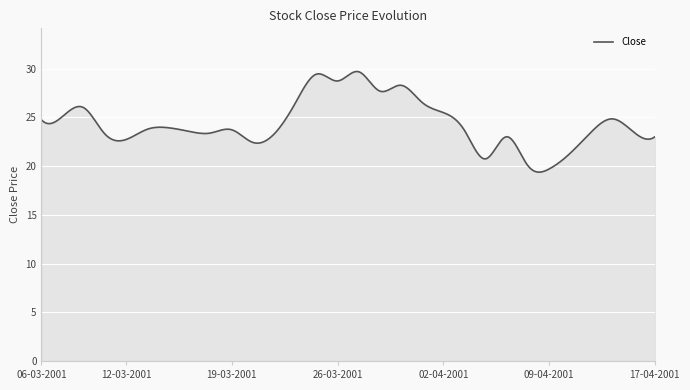

What is the difference between the maximum and minimum values?

10.3